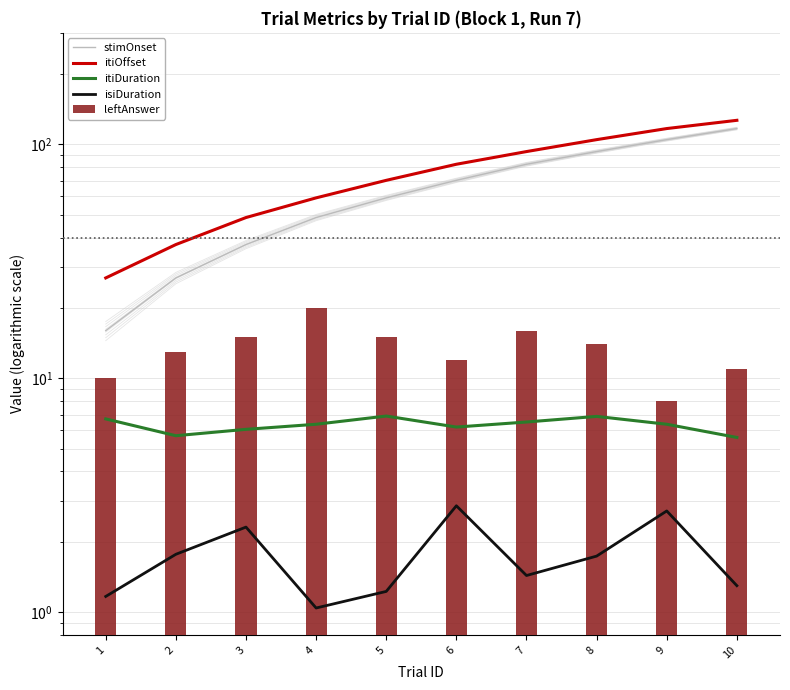

Reading left to right, list all the values displayed in this chart.

stimOnset: 16.0	26.9	37.3	48.7	59.1	70.3	82.3	93.2	104.9	116.9
itiOffset: 26.9	37.3	48.7	59.1	70.3	82.3	93.2	104.9	116.9	126.8
itiDuration: 6.7	5.7	6.1	6.4	6.9	6.2	6.5	6.9	6.4	5.6
isiDuration: 1.2	1.8	2.3	1.0	1.2	2.9	1.4	1.7	2.7	1.3
leftAnswer: 10.0	13.0	15.0	20.0	15.0	12.0	16.0	14.0	8.0	11.0